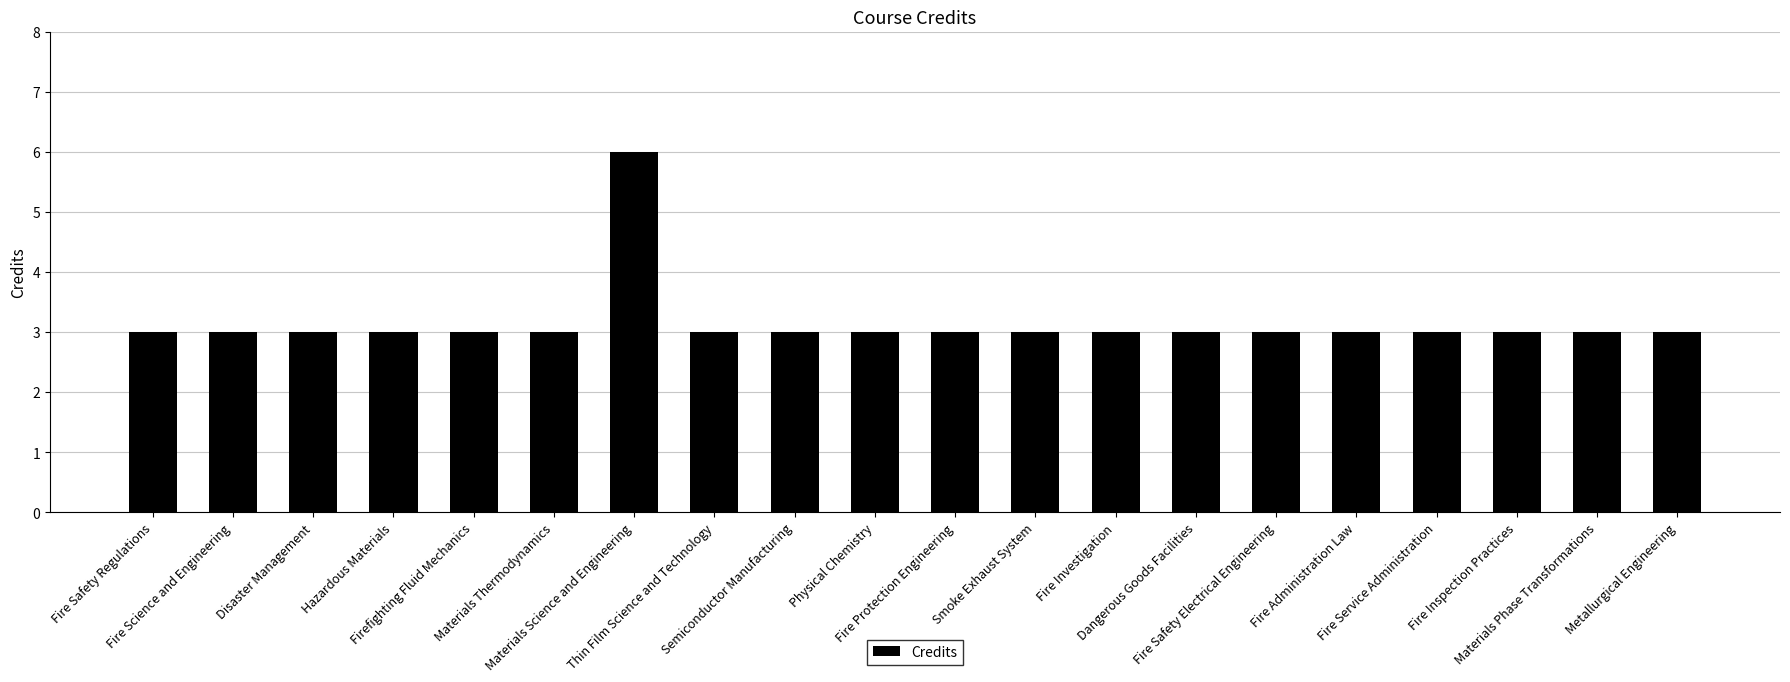

What is the approximate value at Fire Investigation?

3